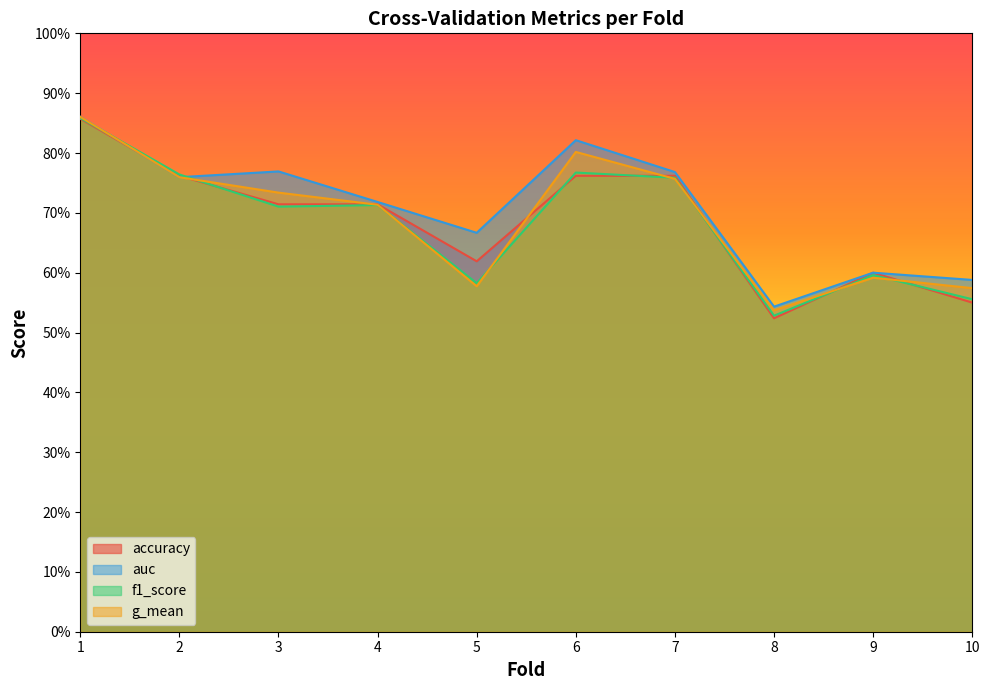

List the labels in order of accuracy value, largest first.

1, 2, 6, 7, 3, 4, 5, 9, 10, 8